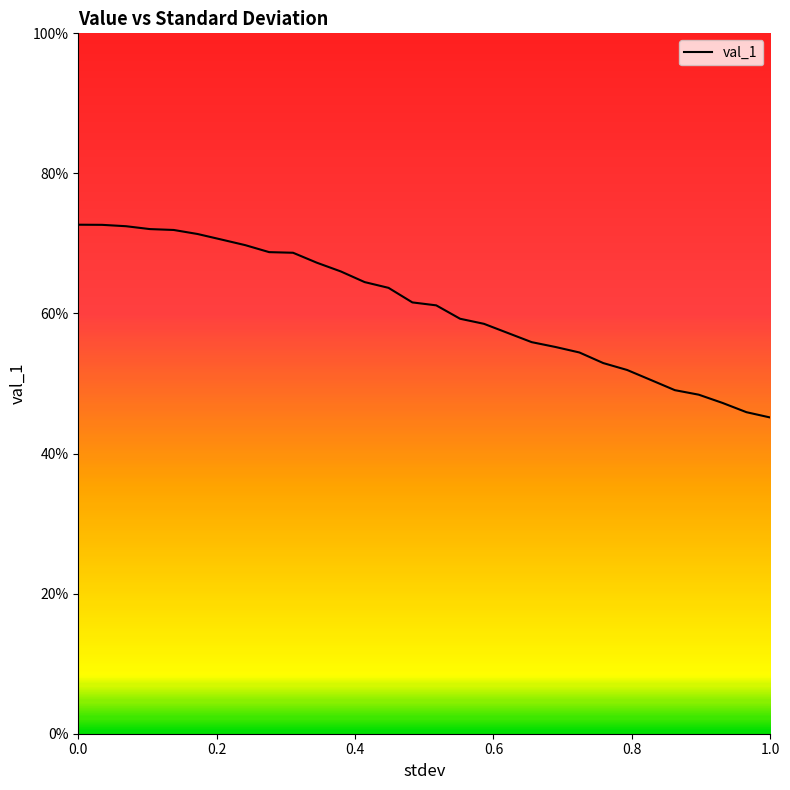

At which label is the value closest to 0?

1.0